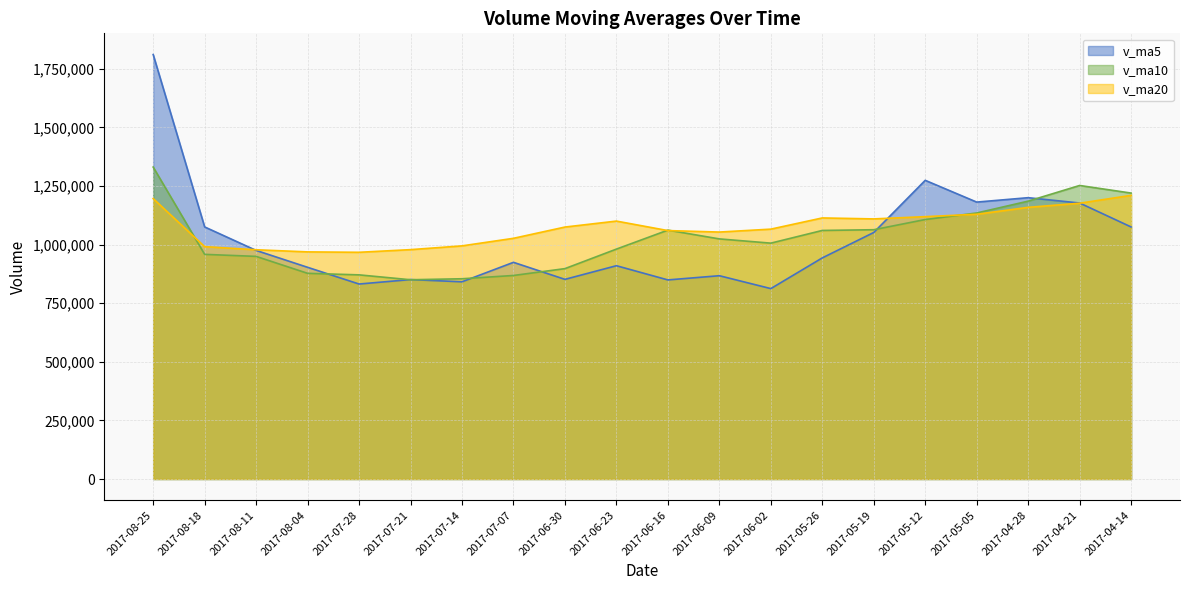

What are all the series names shown in the legend?

v_ma5, v_ma10, v_ma20